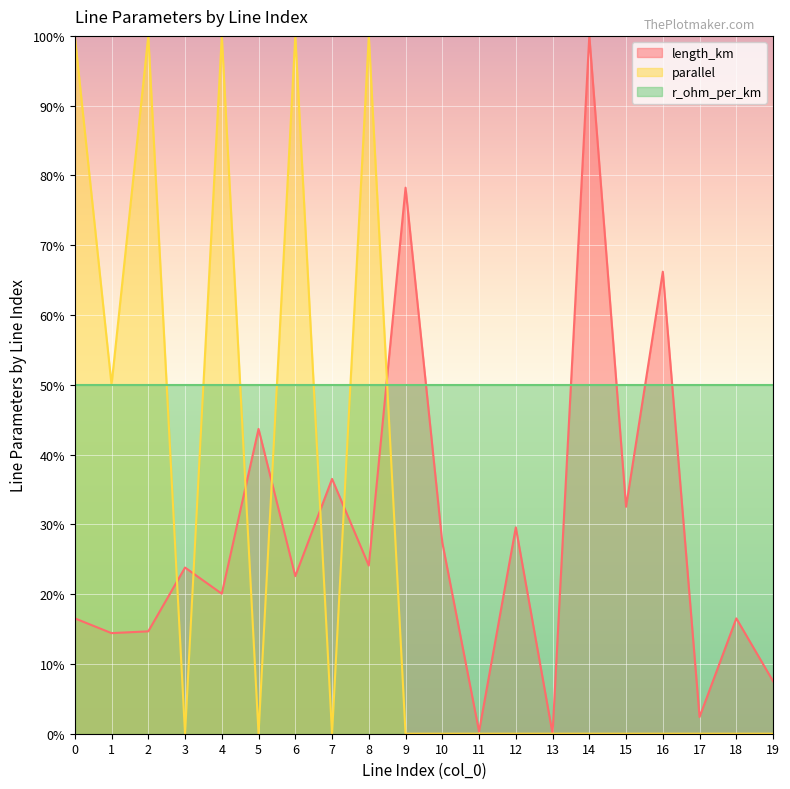

How many intersections are there between length_km and parallel?

7